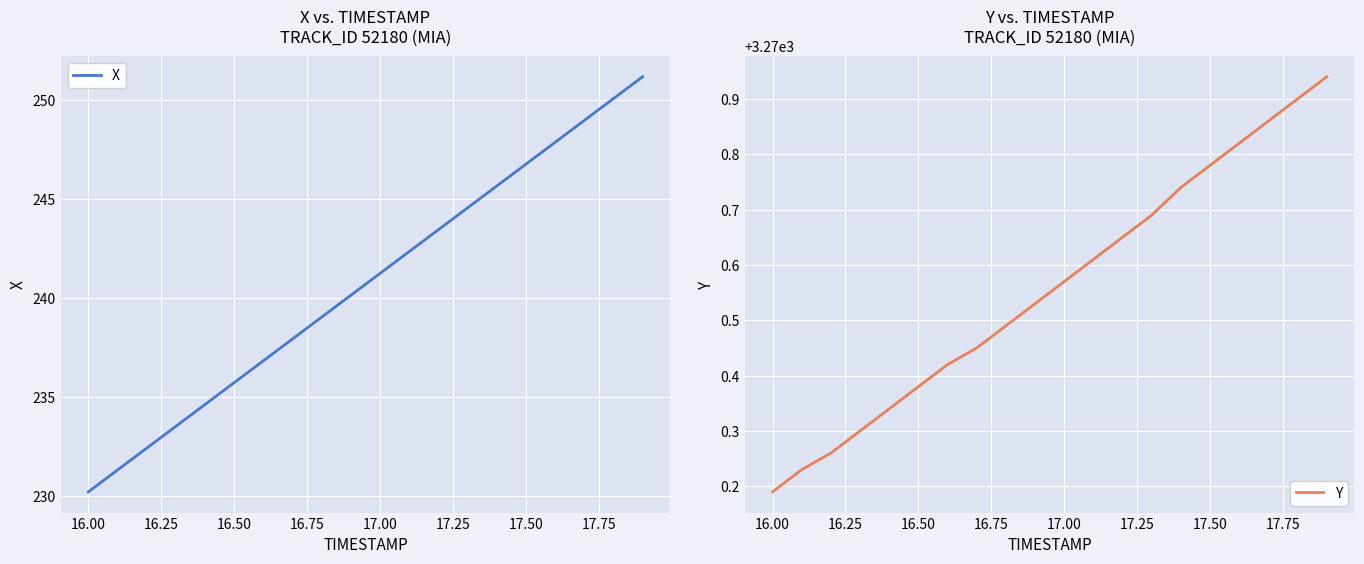

What is the maximum value for X?

251.2